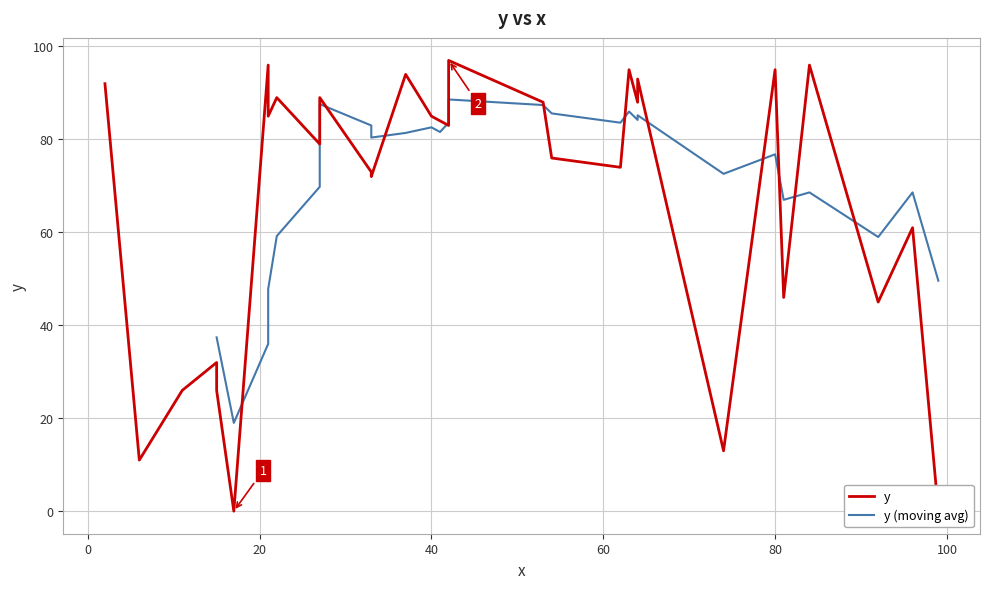

List the labels in order of value, largest first.

42, 84, 21, 63, 80, 37, 64, 2, 27, 22, 53, 64, 21, 40, 41, 42, 27, 54, 62, 33, 33, 96, 81, 92, 15, 11, 15, 74, 6, 17, 99